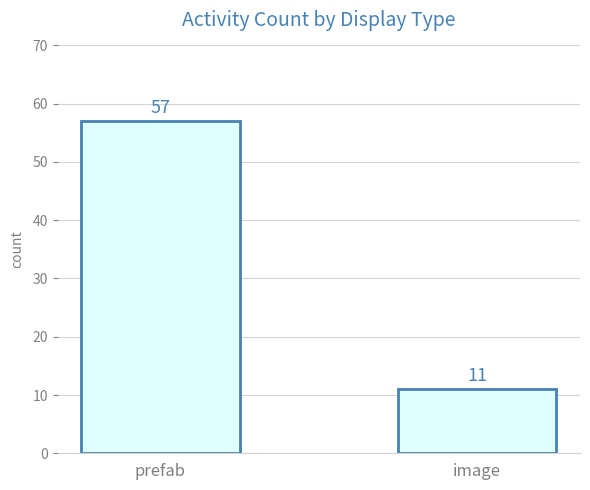

What is the change in value from prefab to image?

-46